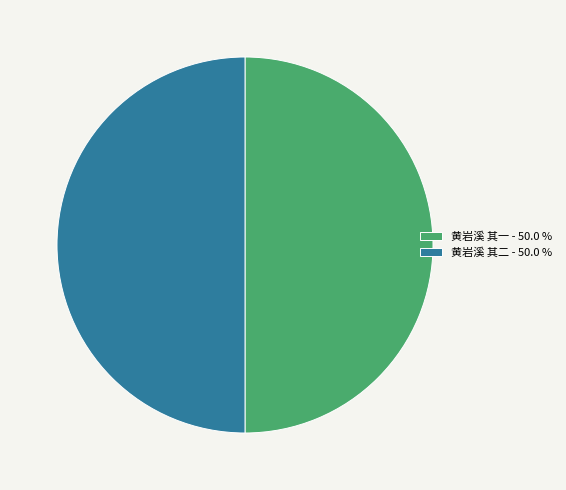

What is the ratio of the value at 黄岩溪 其一 - 50.0 % to the value at 黄岩溪 其二 - 50.0 %?

1.0